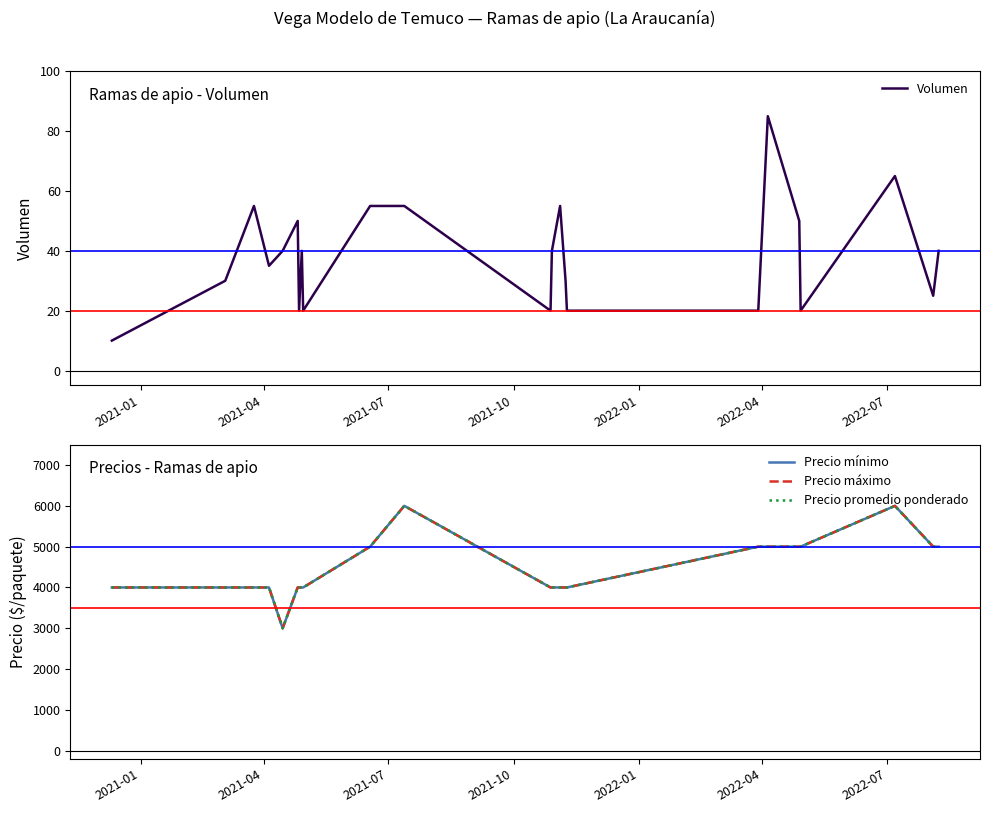

What is the minimum value for Volumen?

10